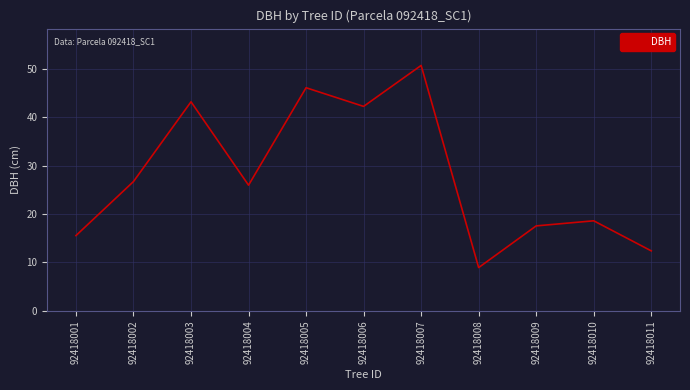

Where is the first local minimum?

92418004